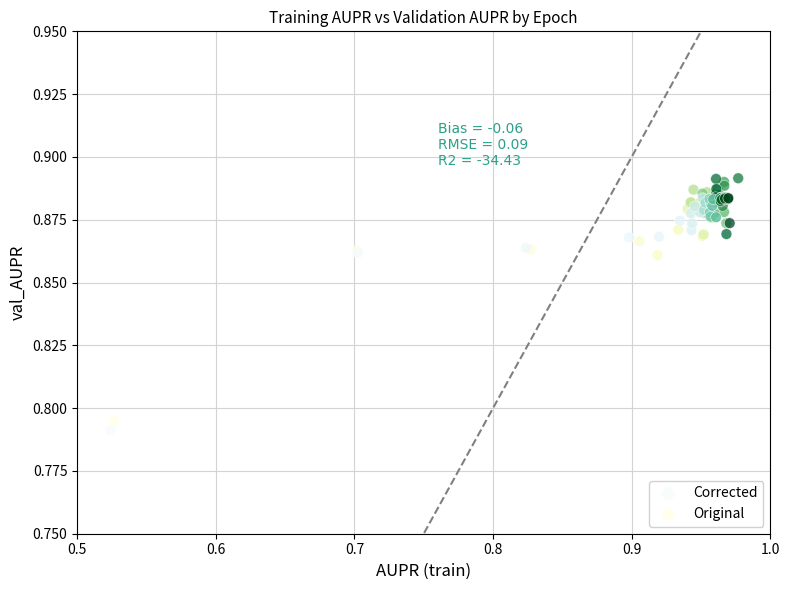

Which series reaches the minimum Y coordinate?

Corrected